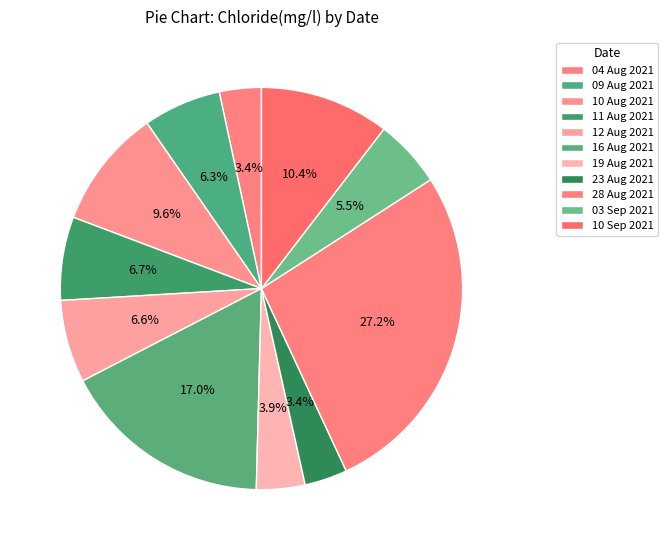

How many slices are in this pie chart?

11